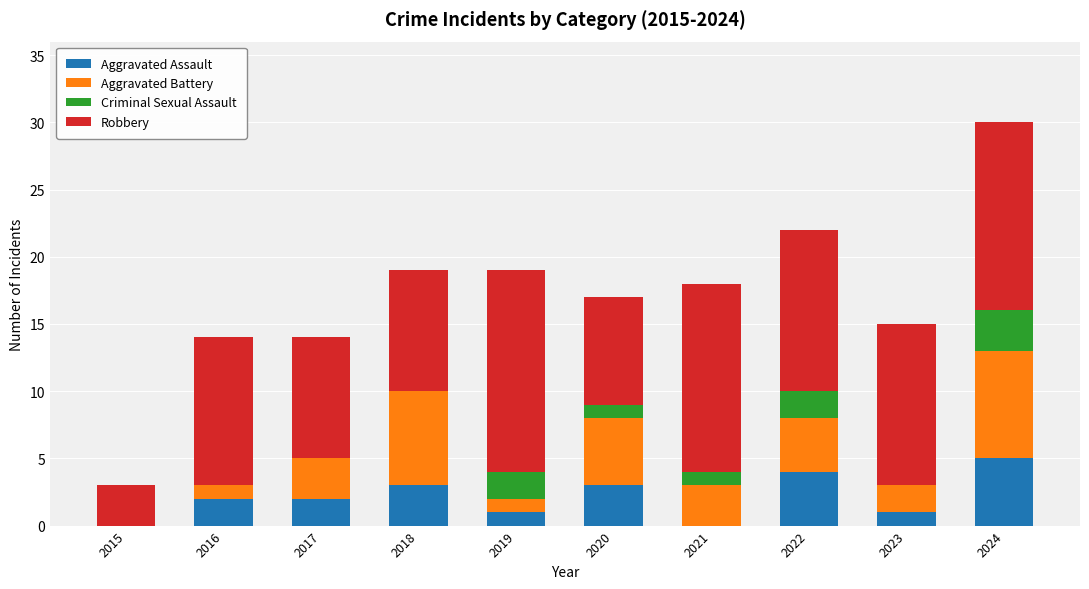

The value of Aggravated Assault at 2024 is 5. True or false?

True